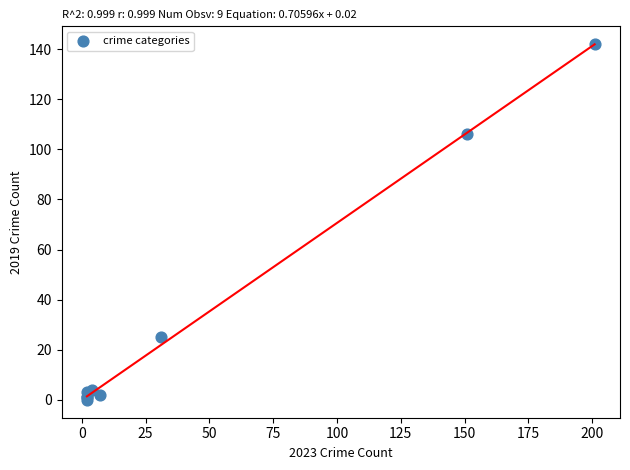

What Y value in the scatter plot is closest to 71?

106